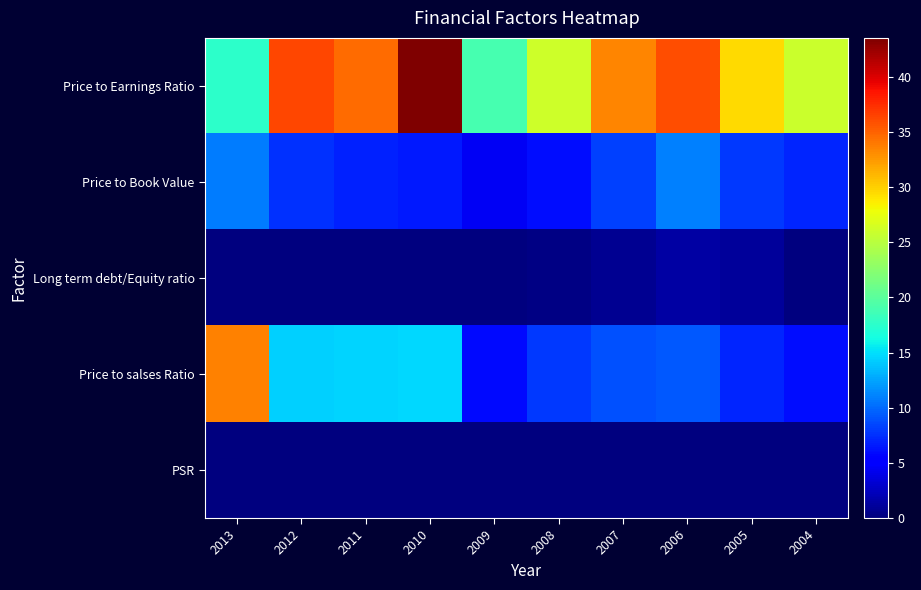

Count the number of categories in the chart.

10